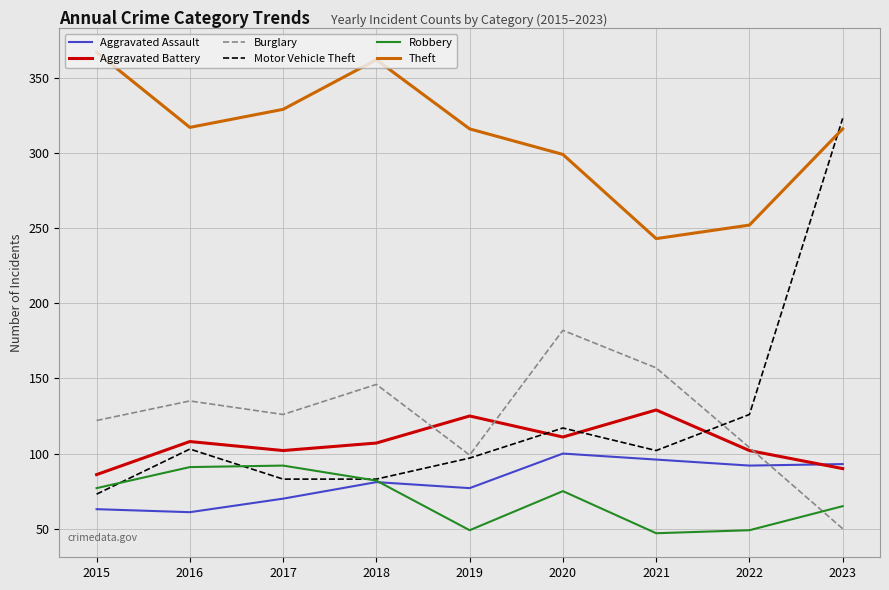

How many interior local peaks does the Aggravated Battery series have?

3